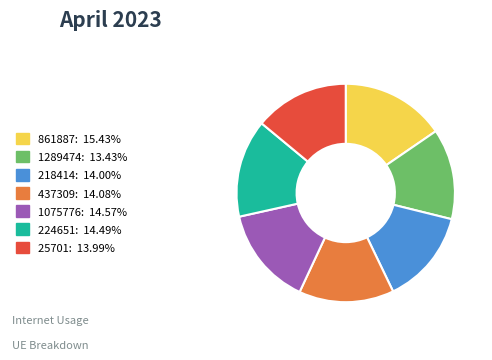

Is there a majority slice in this chart?

No